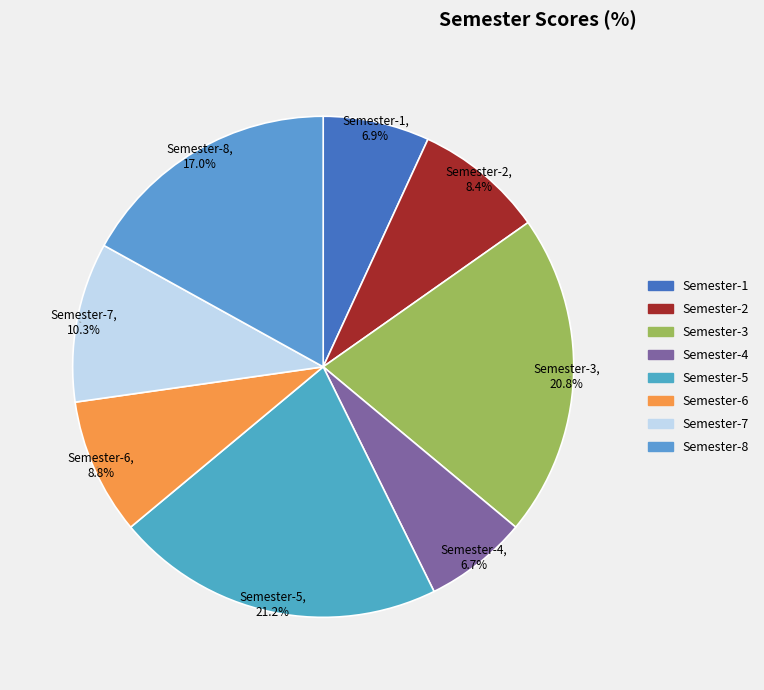

Combined, what portion of the pie is Semester-3 and Semester-2?

29.2%